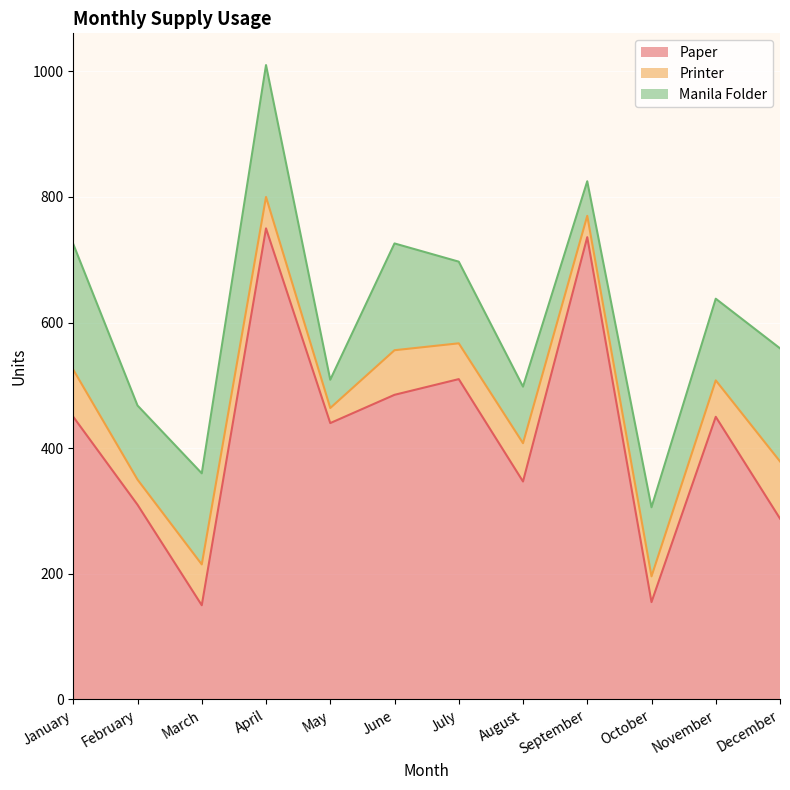

What is the average value of the Printer series?

56